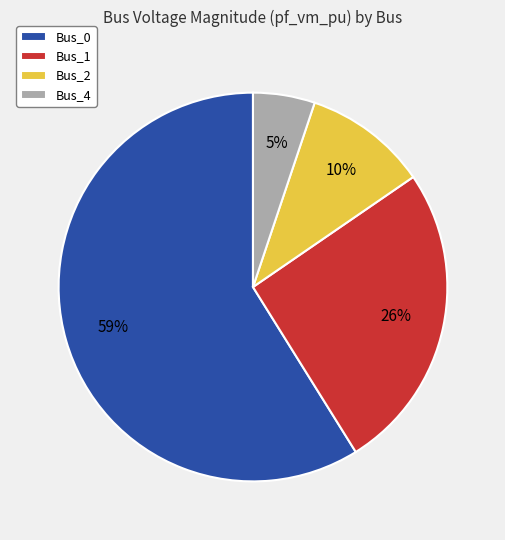

Count the number of slices in the pie.

4